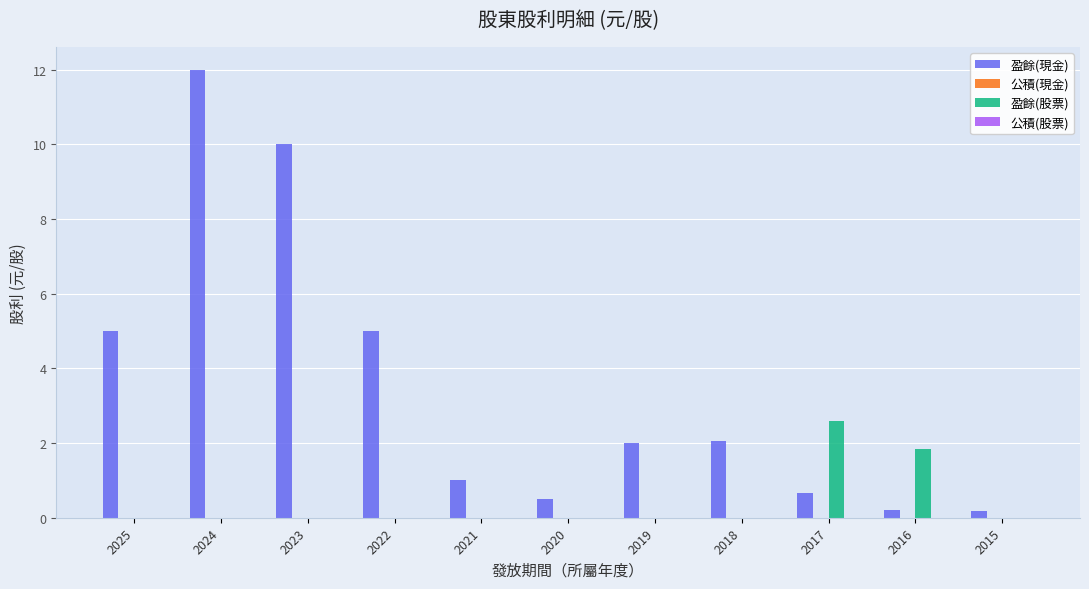

Reading right to left, what are all the values shown in this chart?

盈餘(現金): 2015=0.2	2016=0.2	2017=0.7	2018=2.1	2019=2.0	2020=0.5	2021=1.0	2022=5.0	2023=10.0	2024=12.0	2025=5.0
盈餘(股票): 2015=0.0	2016=1.8	2017=2.6	2018=0.0	2019=0.0	2020=0.0	2021=0.0	2022=0.0	2023=0.0	2024=0.0	2025=0.0